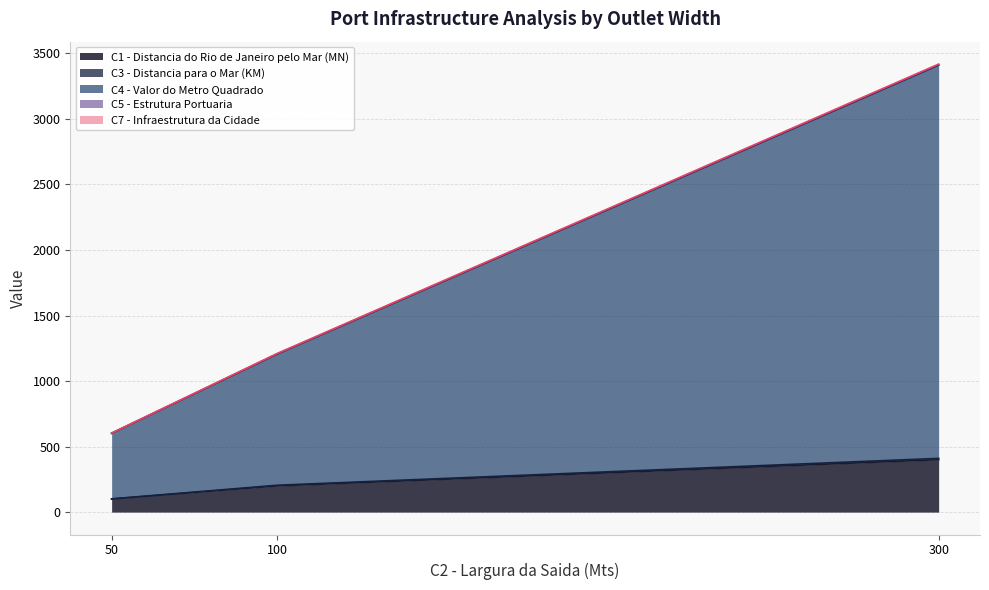

Is it true that C4 - Valor do Metro Quadrado equals 601 at 50?

True